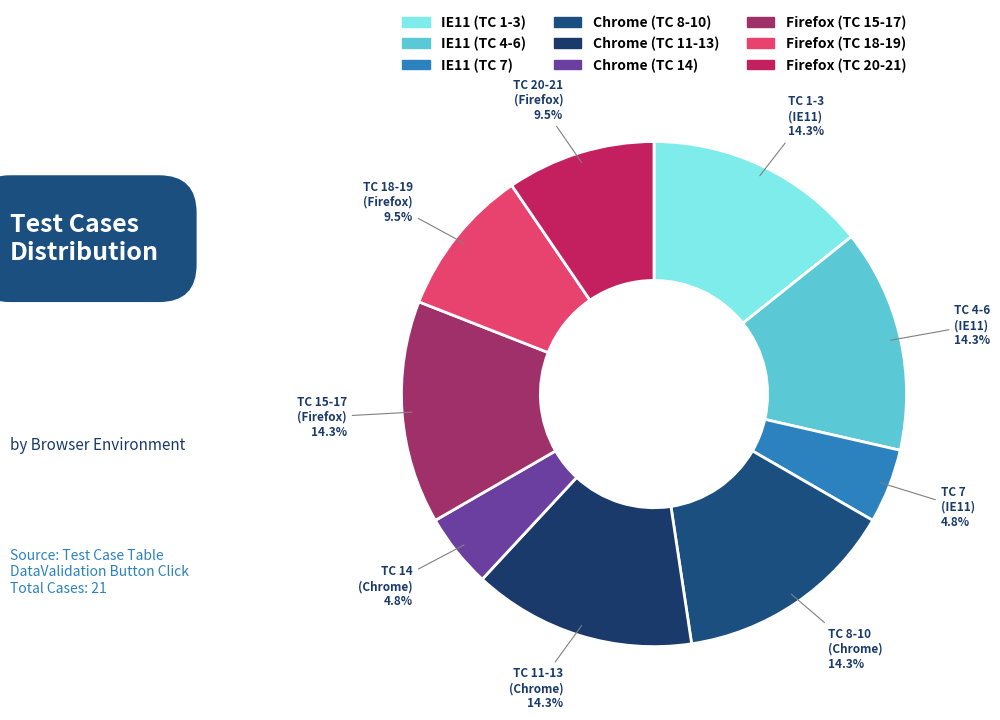

How many segments does this pie chart have?

9